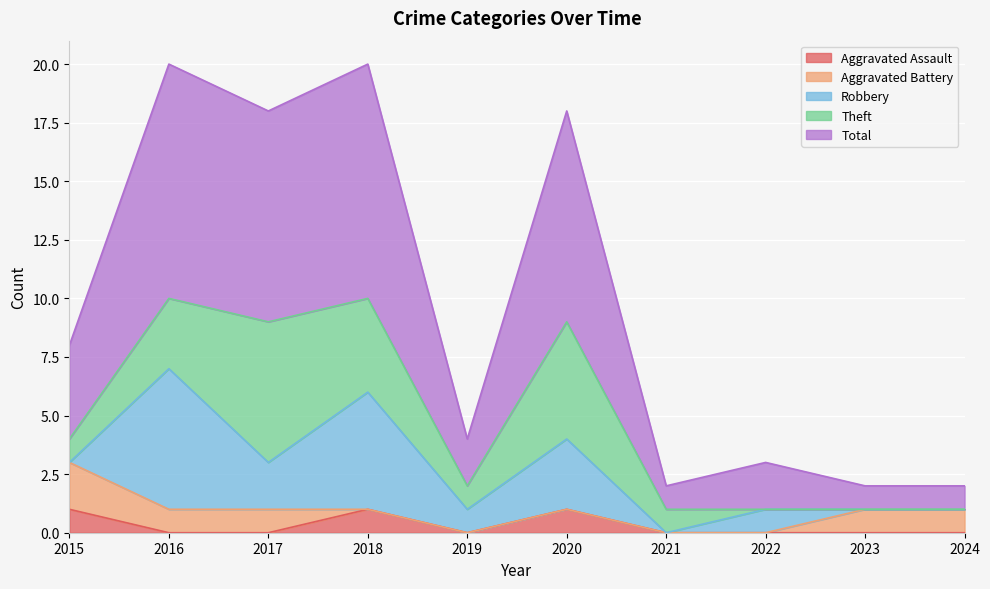

At how many categories does at least one series exceed 2?

5